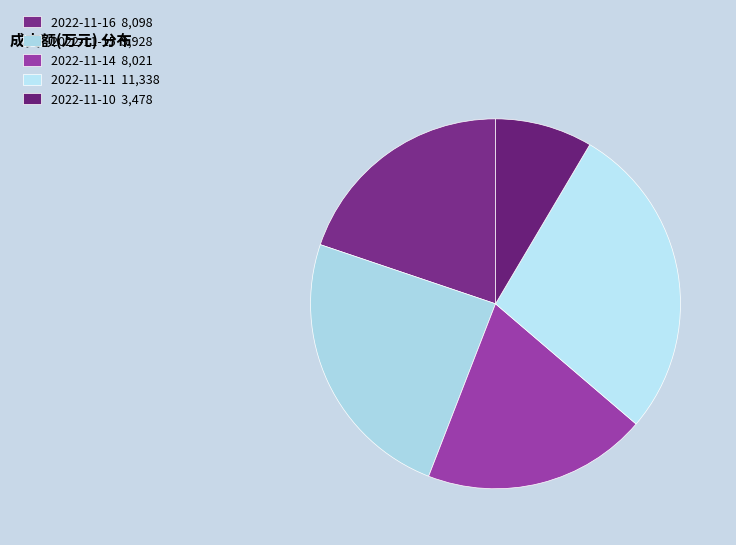

What is the largest slice in the pie chart?

2022-11-11